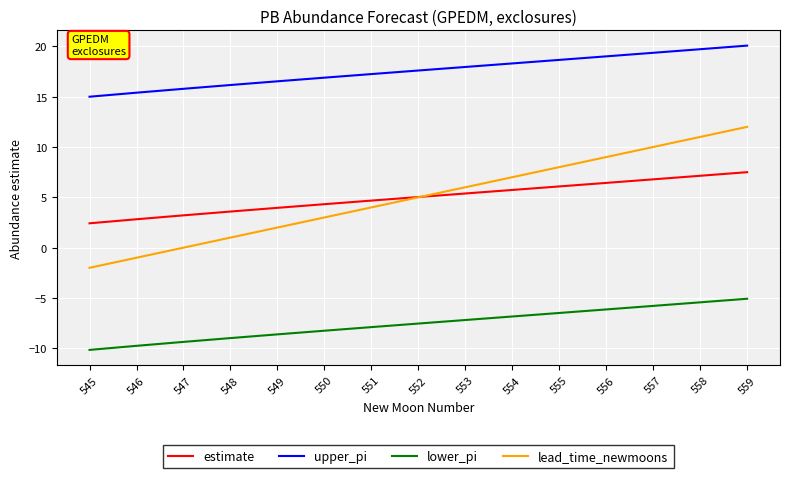

Reading left to right, what are all the values shown in this chart?

estimate: 2.4	2.8	3.2	3.6	4.0	4.3	4.7	5.0	5.4	5.7	6.1	6.4	6.8	7.1	7.5
upper_pi: 15.0	15.4	15.8	16.2	16.5	16.9	17.2	17.6	18.0	18.3	18.7	19.0	19.4	19.7	20.1
lower_pi: -10.2	-9.8	-9.4	-9.0	-8.6	-8.3	-7.9	-7.5	-7.2	-6.8	-6.5	-6.1	-5.8	-5.4	-5.1
lead_time_newmoons: -2.0	-1.0	0.0	1.0	2.0	3.0	4.0	5.0	6.0	7.0	8.0	9.0	10.0	11.0	12.0